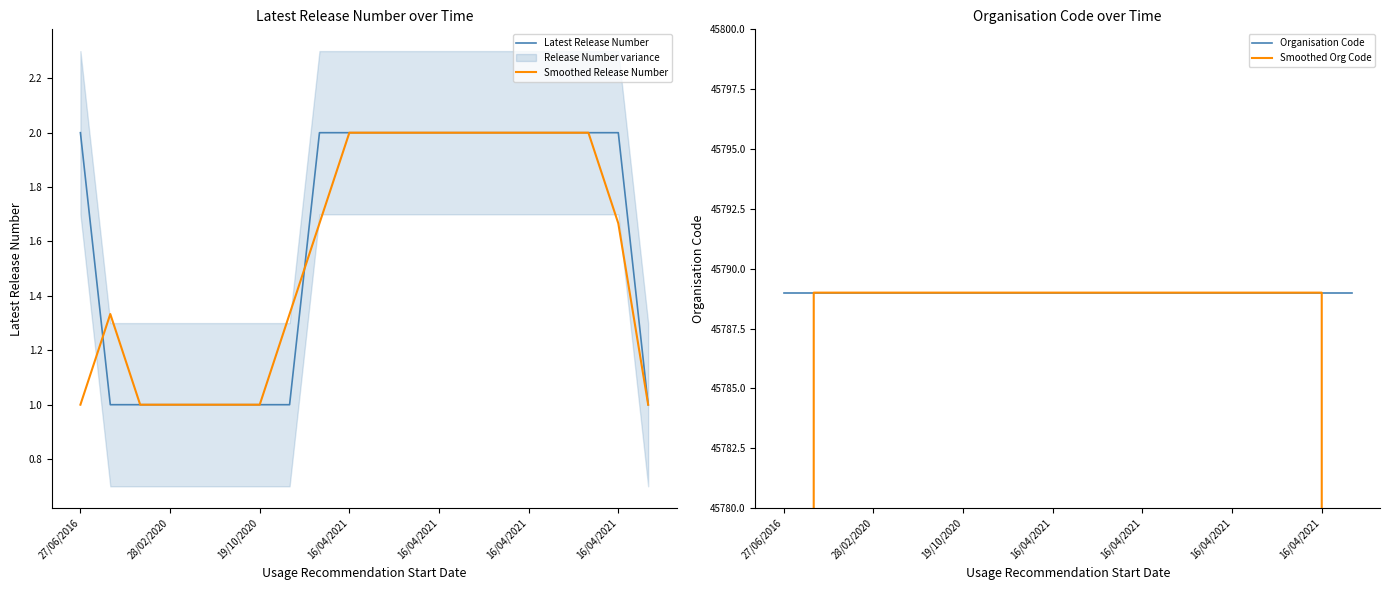

What is the average value of the Smoothed Org Code series?

44262.7